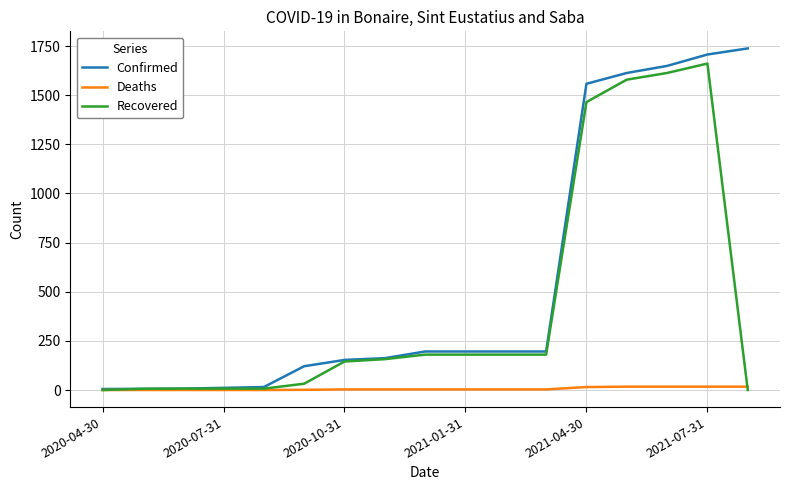

What is the maximum value for Confirmed?

1738